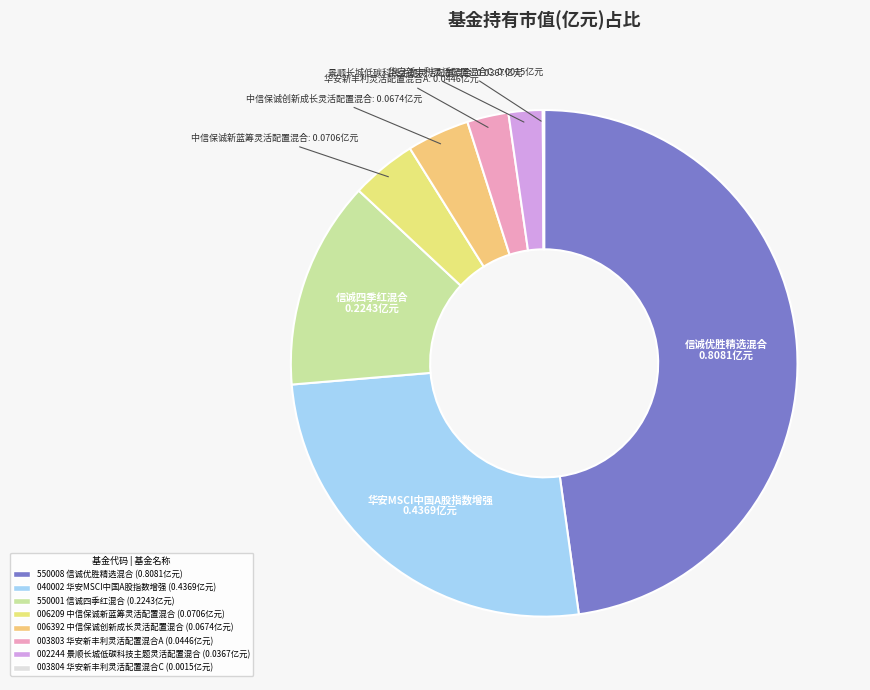

What is the largest slice in the pie chart?

信诚优胜精选混合